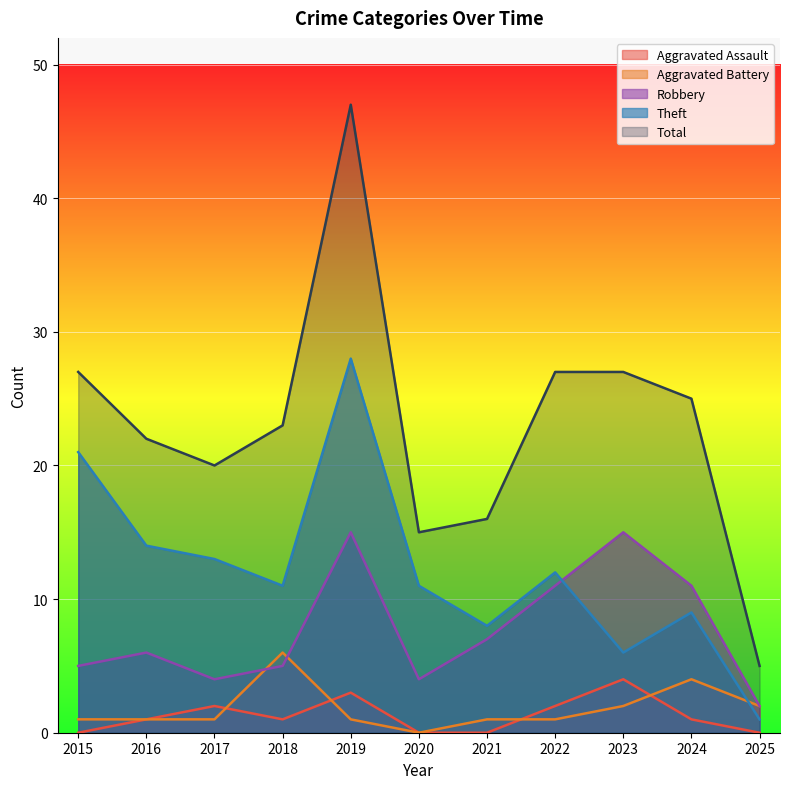

Does the chart display data point markers on the line(s)?

No